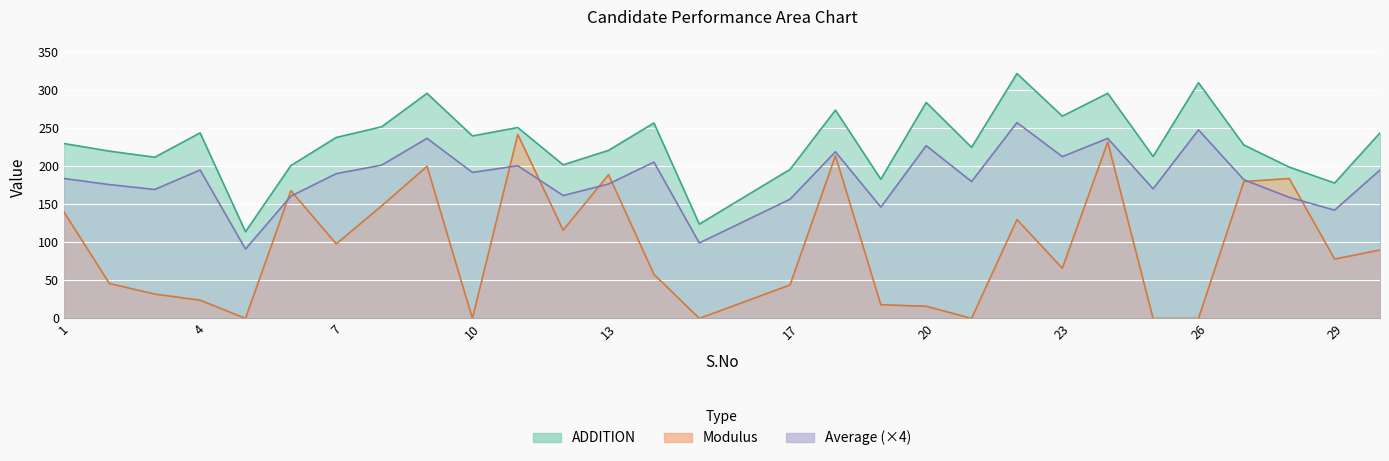

Is it true that Average equals 87.0 at 14?

False